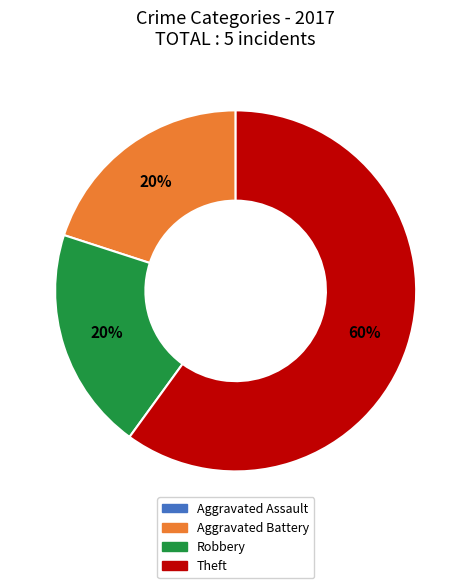

Between Theft and Aggravated Battery, which is larger?

Theft